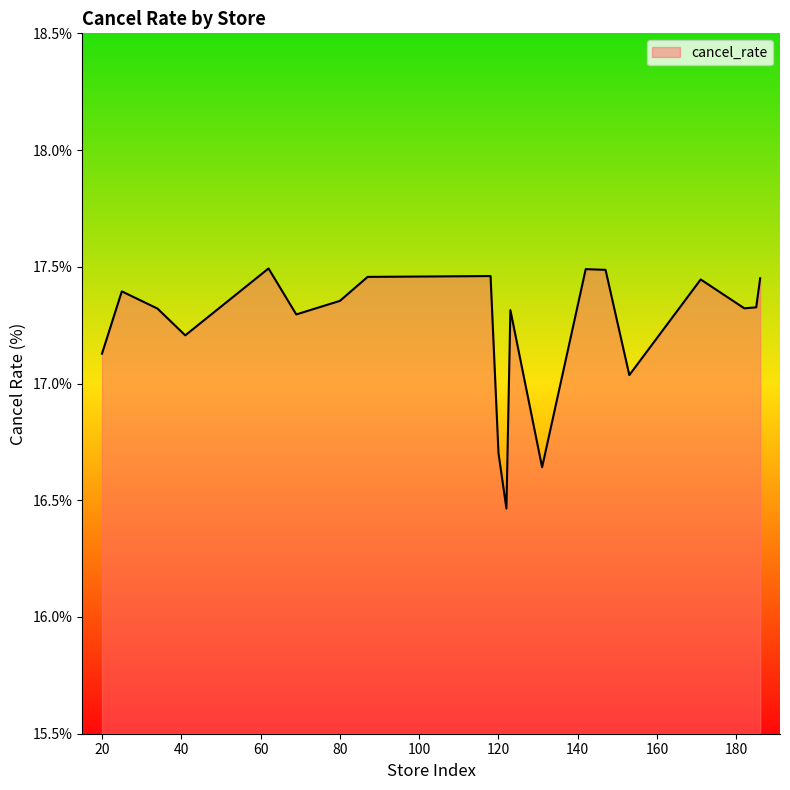

What is the difference between the maximum and minimum values?

1.0